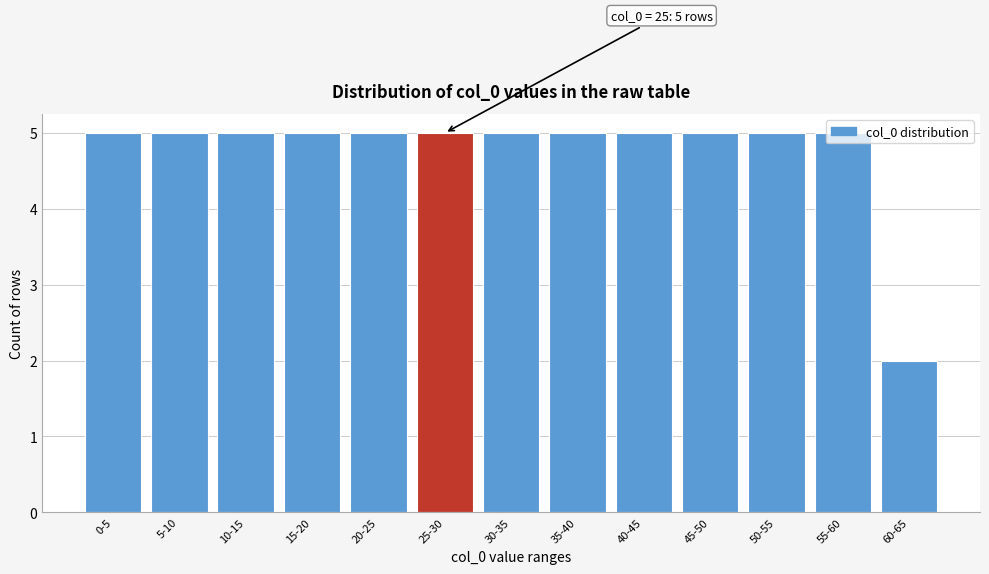

Approximately how many times larger is the value at 45-50 compared to 0-5?

1.0